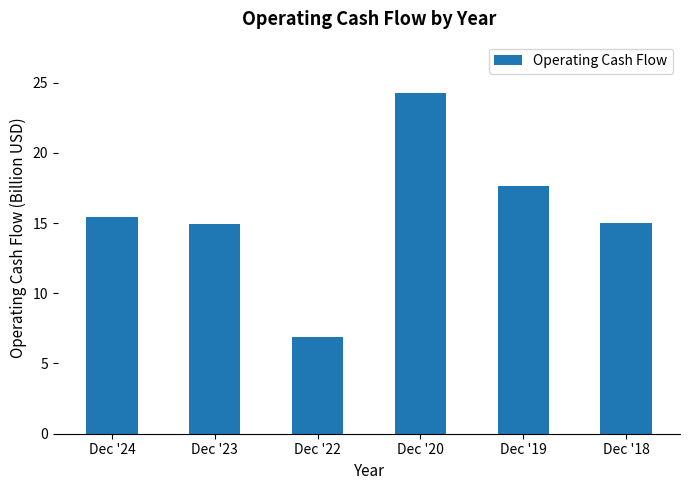

What is the smallest value displayed?

6.9